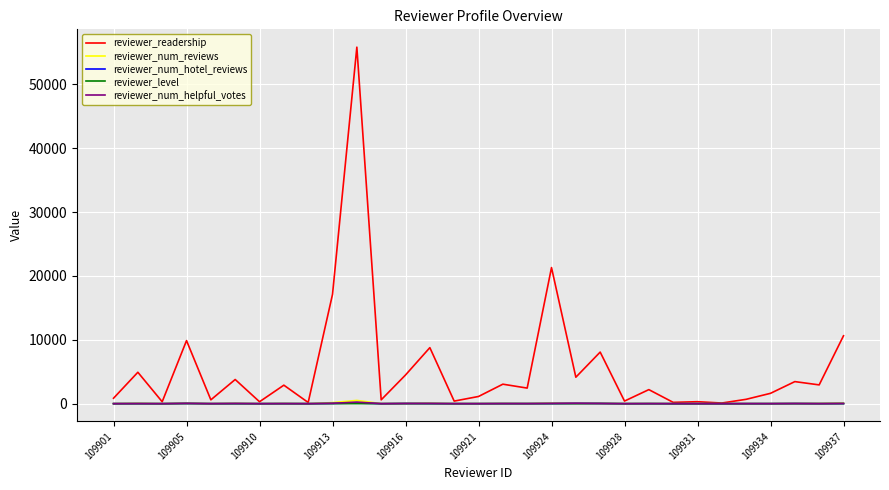

Which series has the widest spread of values?

reviewer_readership